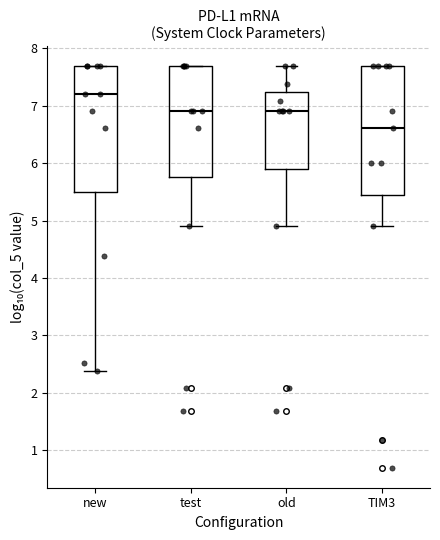

Where does the lower whisker of the box for test end on the y-axis? The values are not printed on the chart, so give them approximately, as read against the axis.

4.9